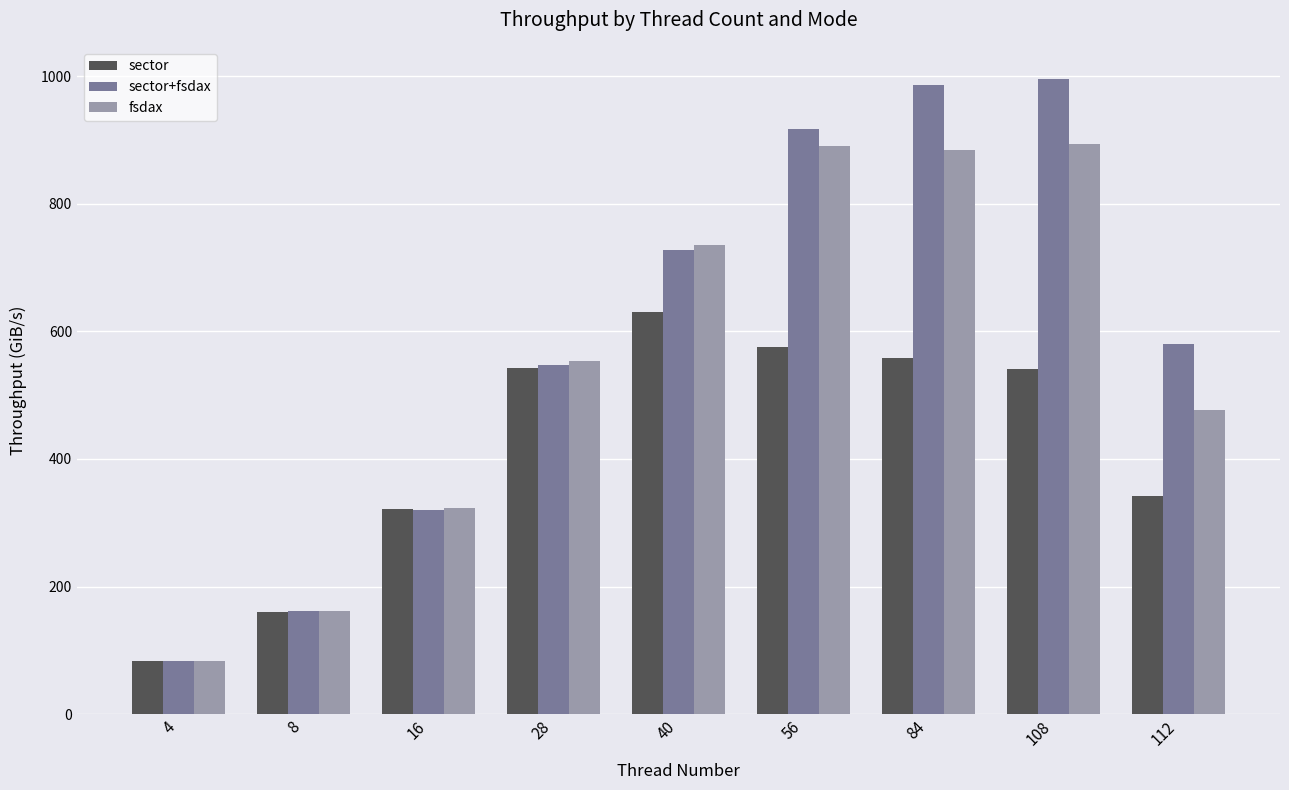

What are all the series names shown in the legend?

sector, sector+fsdax, fsdax